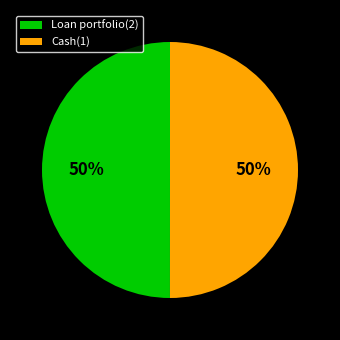

Combined, do Loan portfolio(2) and Cash(1) account for over 50%?

Yes